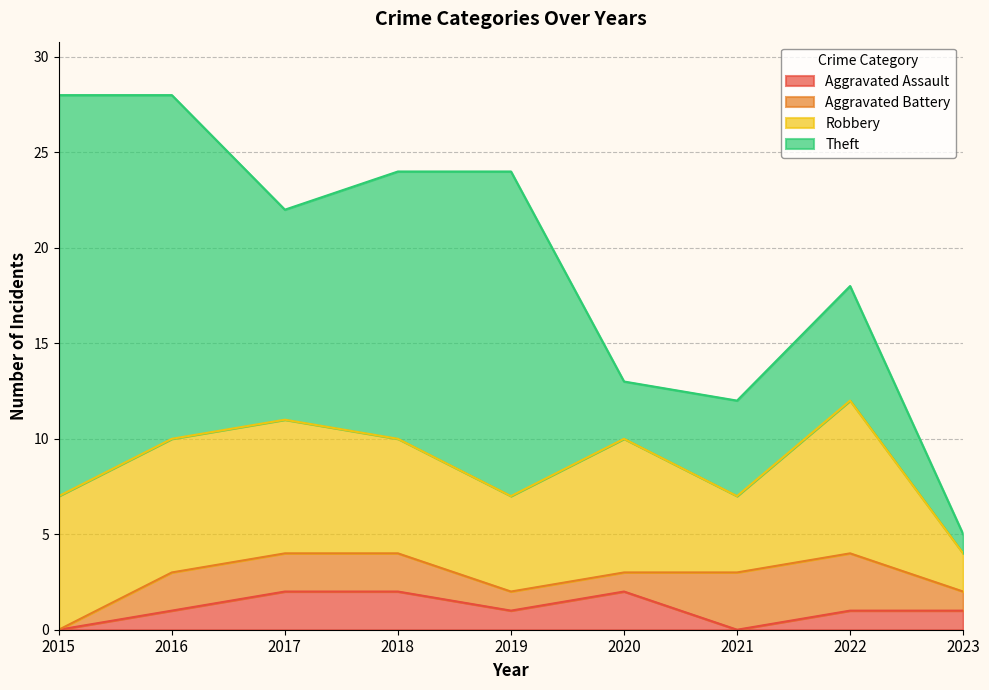

At which label is Robbery closest to 5?

2019